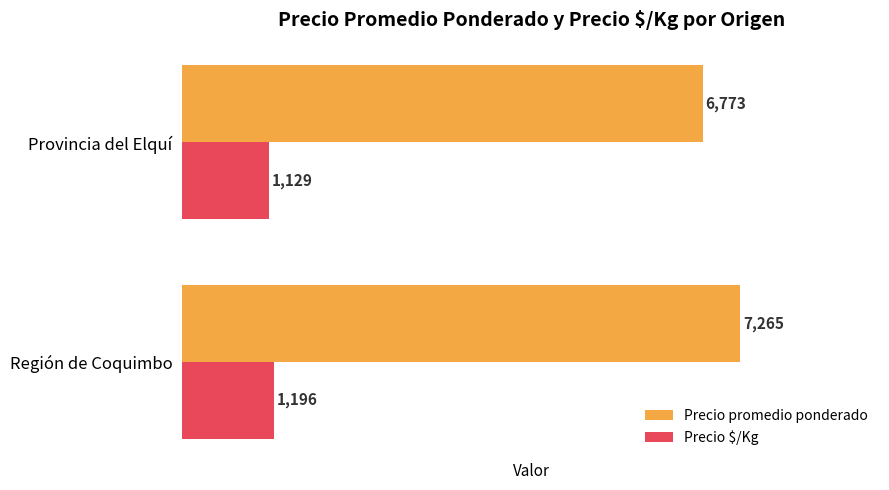

At how many categories does at least one series exceed 2879?

2